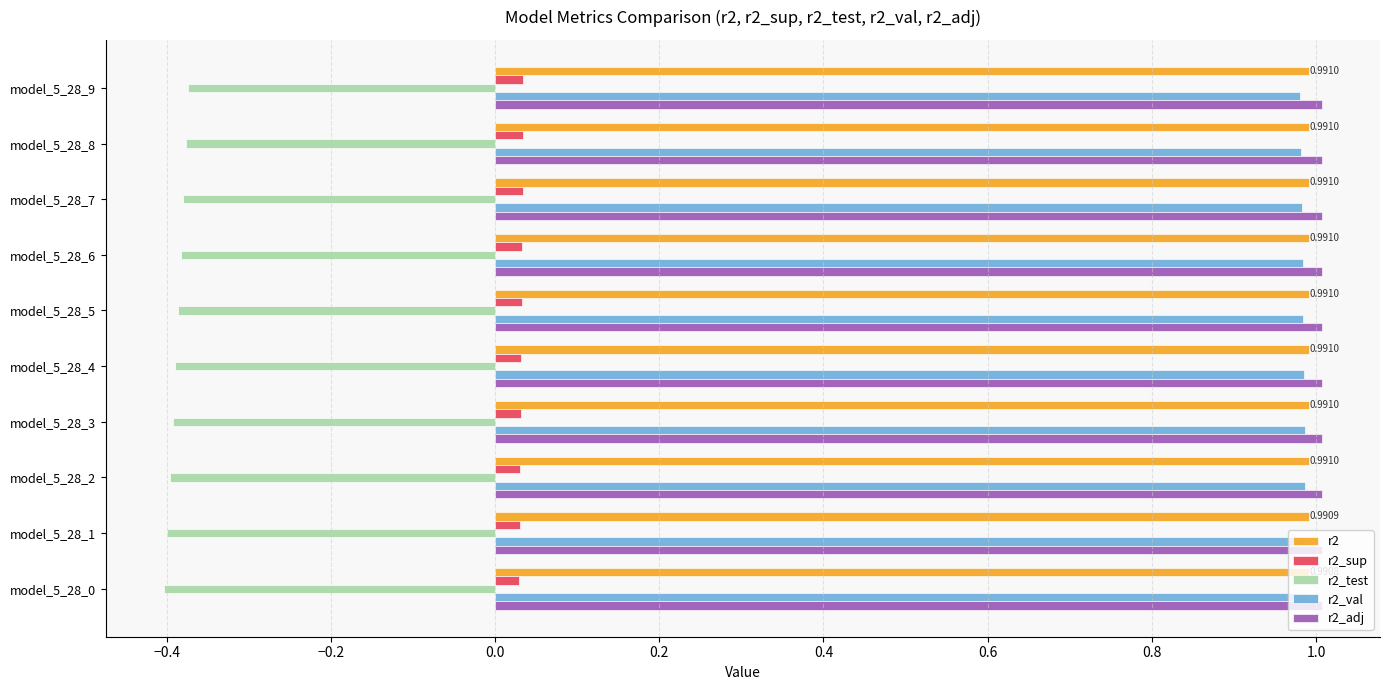

What is the difference between the highest and lowest values at model_5_28_6?

1.4